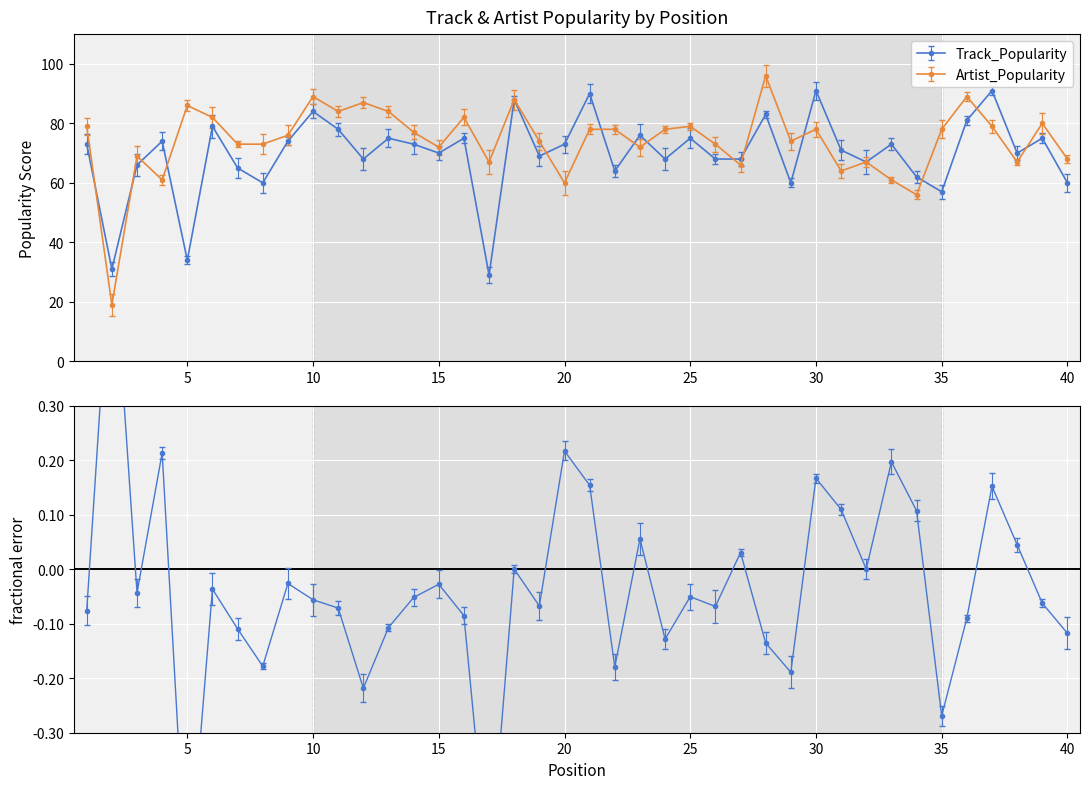

Is the value of Track_Popularity at 19 greater than the value of Artist_Popularity at 39?

No